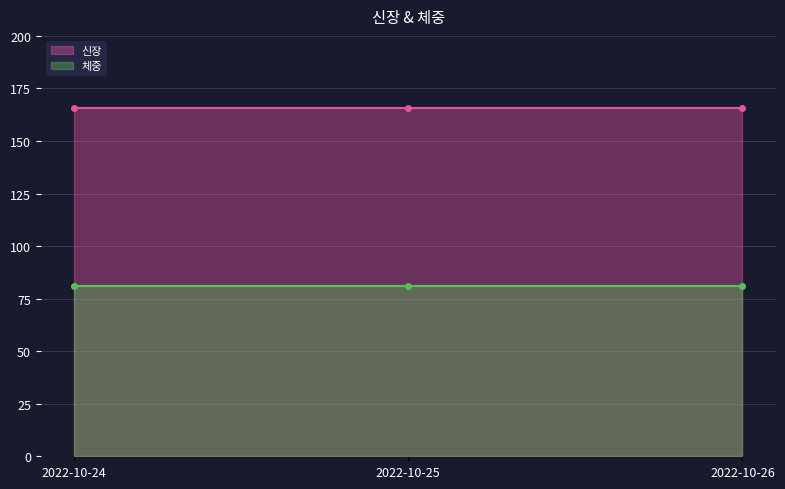

Is the value of 신장 at 2022-10-26 greater than the value of 체중 at 2022-10-24?

Yes